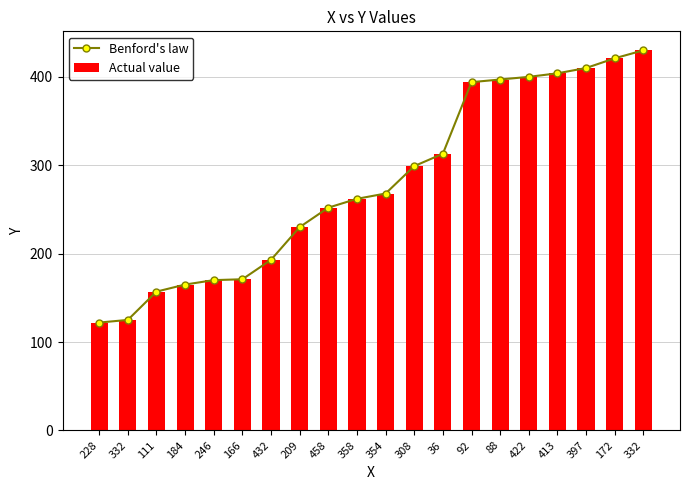

True or false: Benford's law has a value of 45 at 246.

False